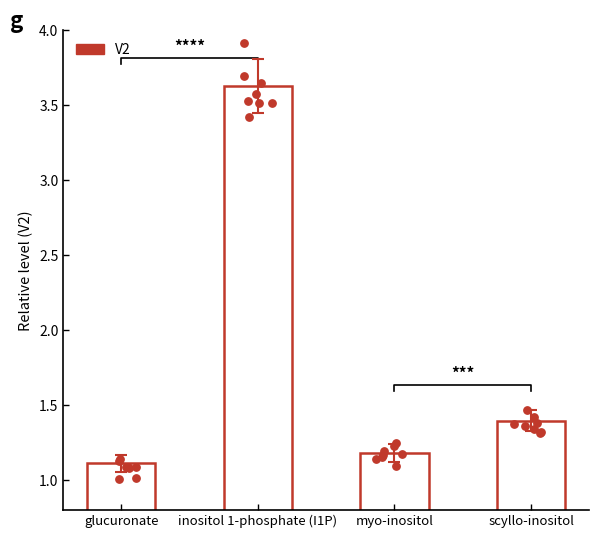

Approximately how many times larger is the value at scyllo-inositol compared to glucuronate?

1.3